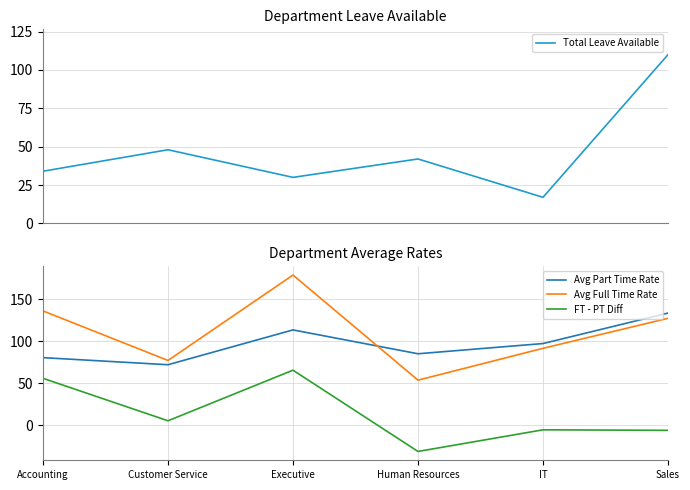

What is the difference between the highest and lowest values at Executive?

148.8